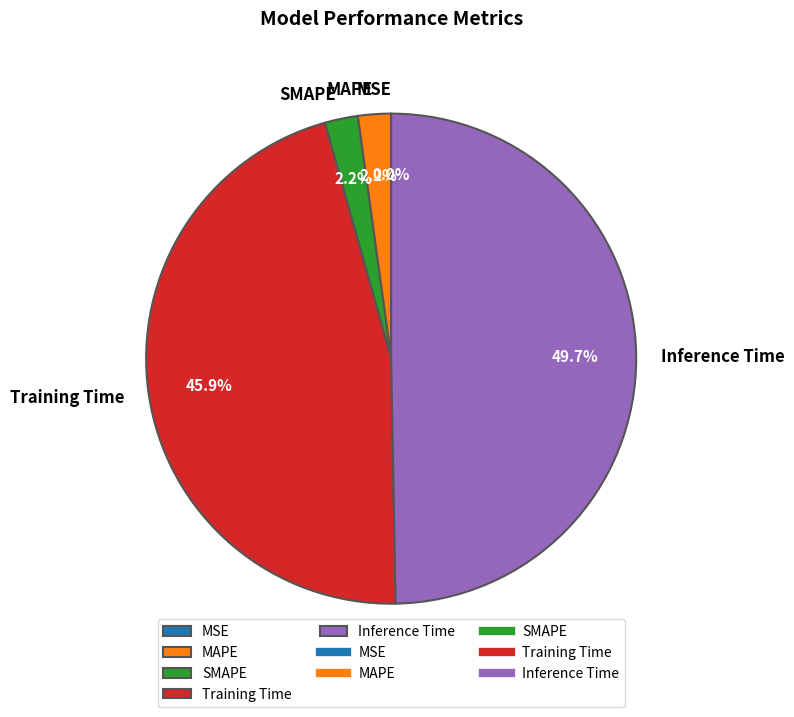

True or false: SMAPE accounts for 2% of the total.

True